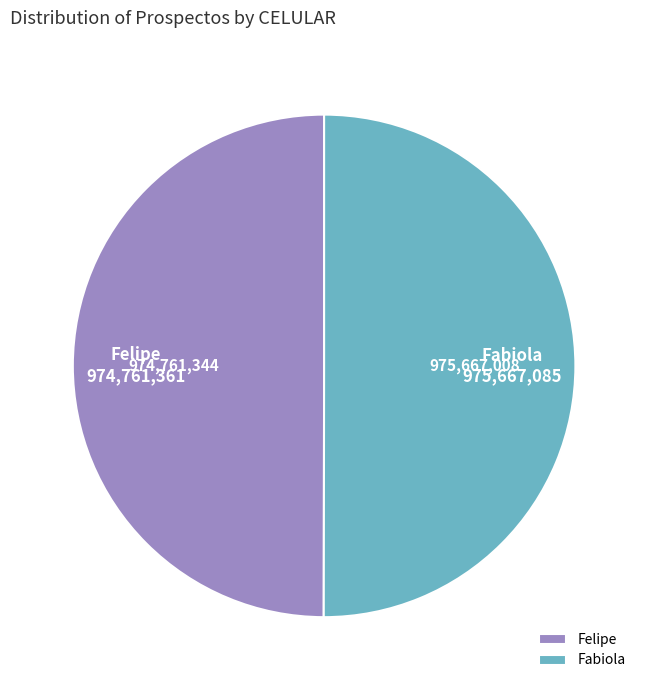

Approximately how many times larger is the value at Fabiola compared to Felipe?

1.0